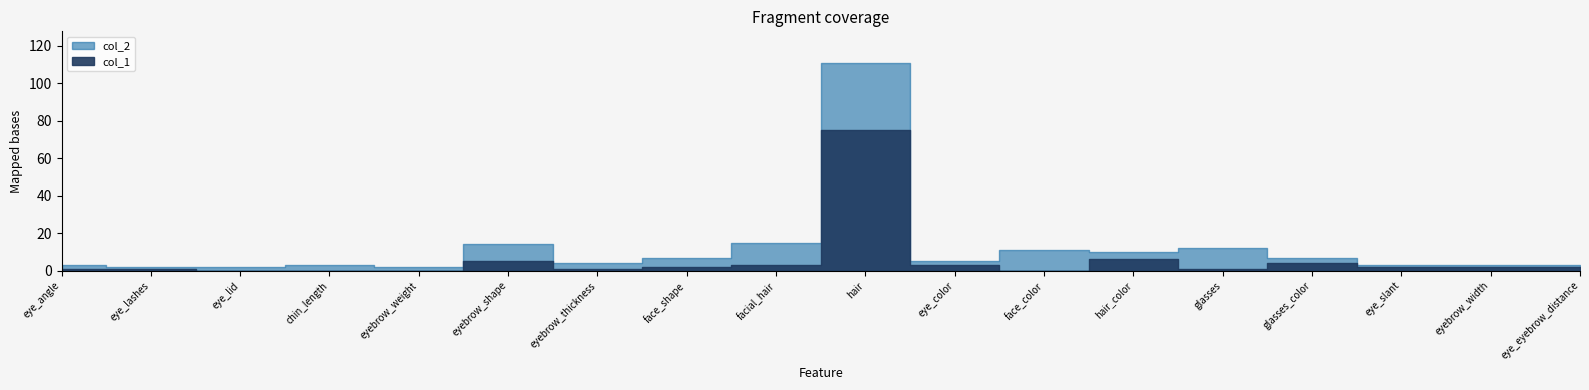

At which label does col_2 reach its peak?

hair